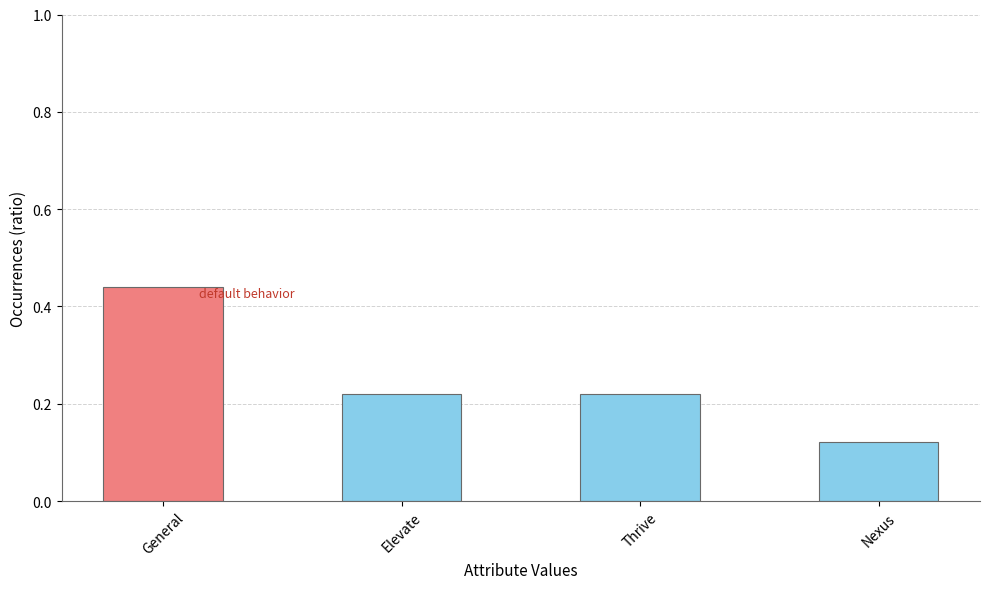

At which category does the chart reach its minimum across all series?

Nexus